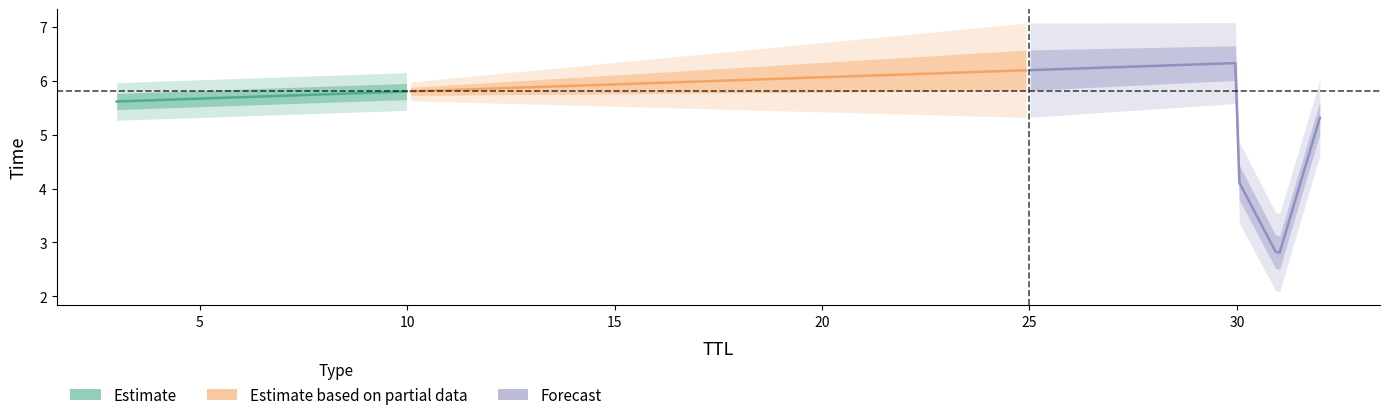

What is the ratio of the value at 3 to the value at 32?

1.1